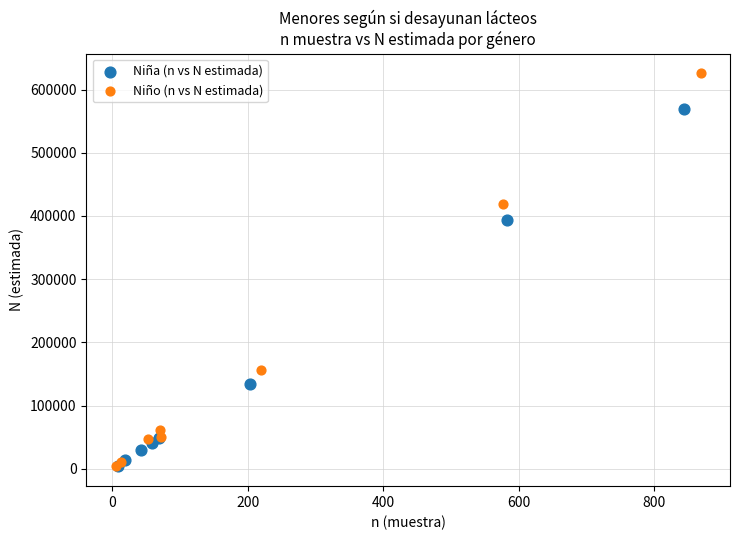

Which series has the widest spread of Y values?

Niño (n vs N estimada)